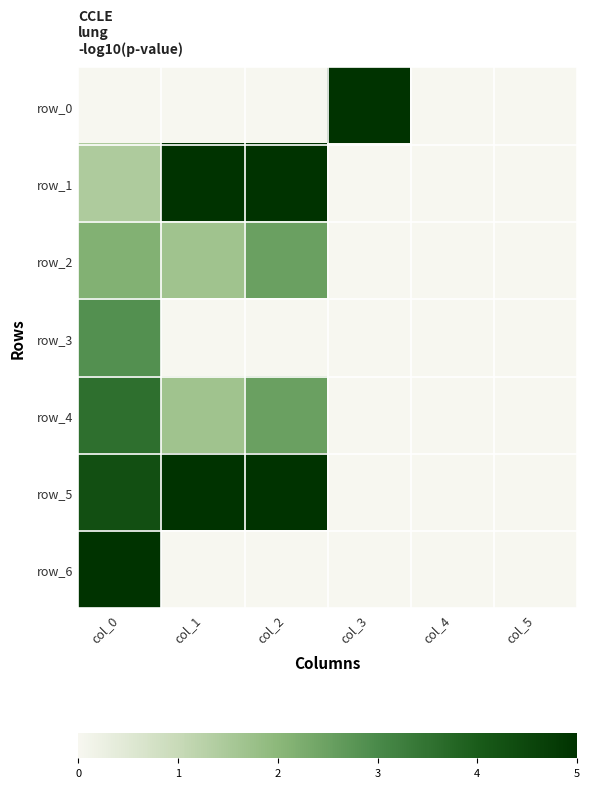

At how many categories does at least one series exceed 3?

4